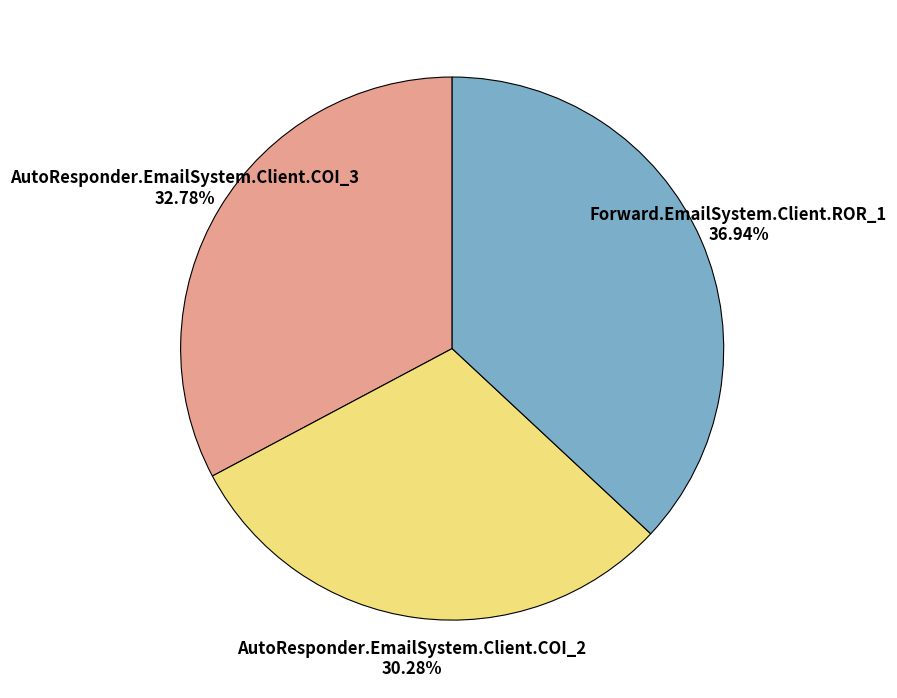

Approximately how many times larger is the value at Forward.EmailSystem.Client.ROR_1 compared to AutoResponder.EmailSystem.Client.COI_2?

1.2